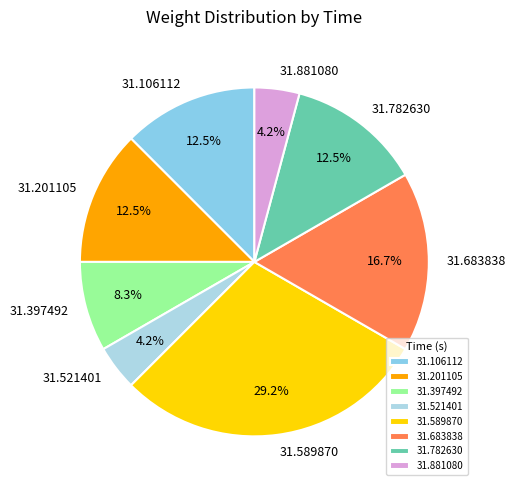

What is the largest slice in the pie chart?

31.589870